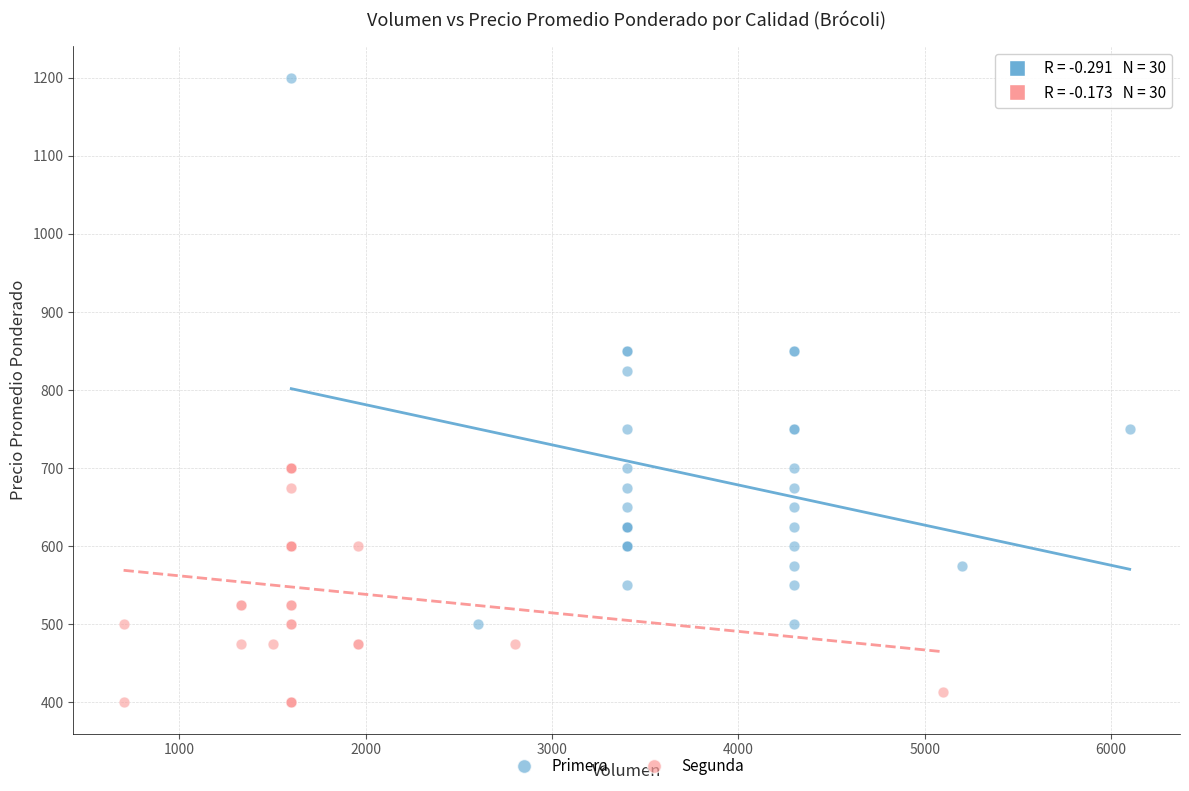

Which series contains the highest Y value?

Primera